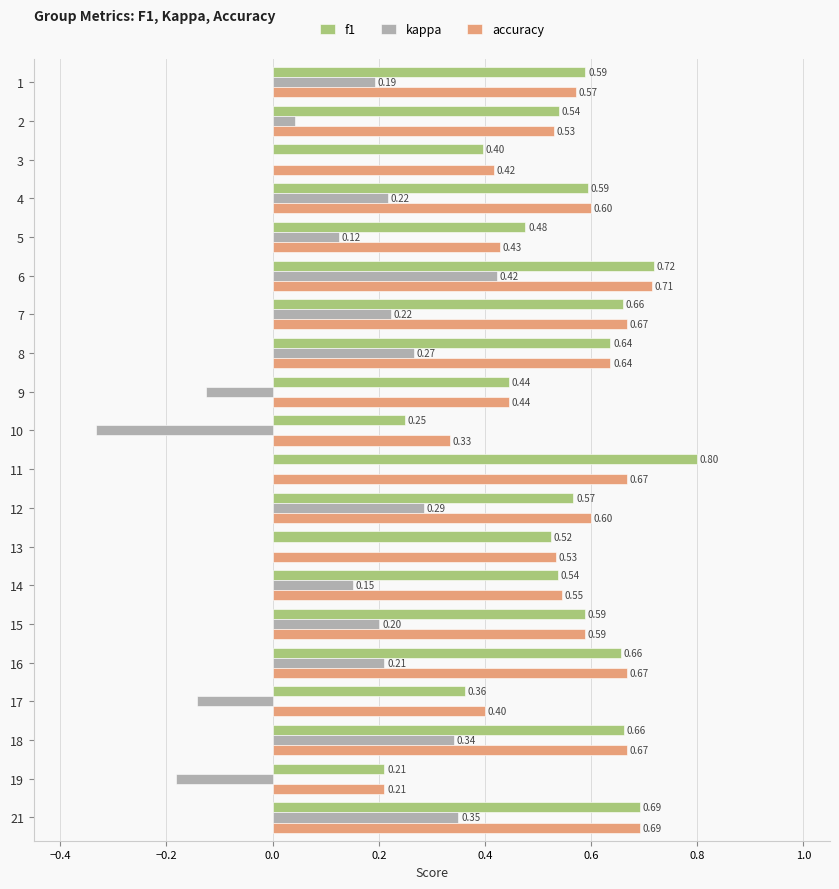

Which series changed the most between 1 and 18?

kappa